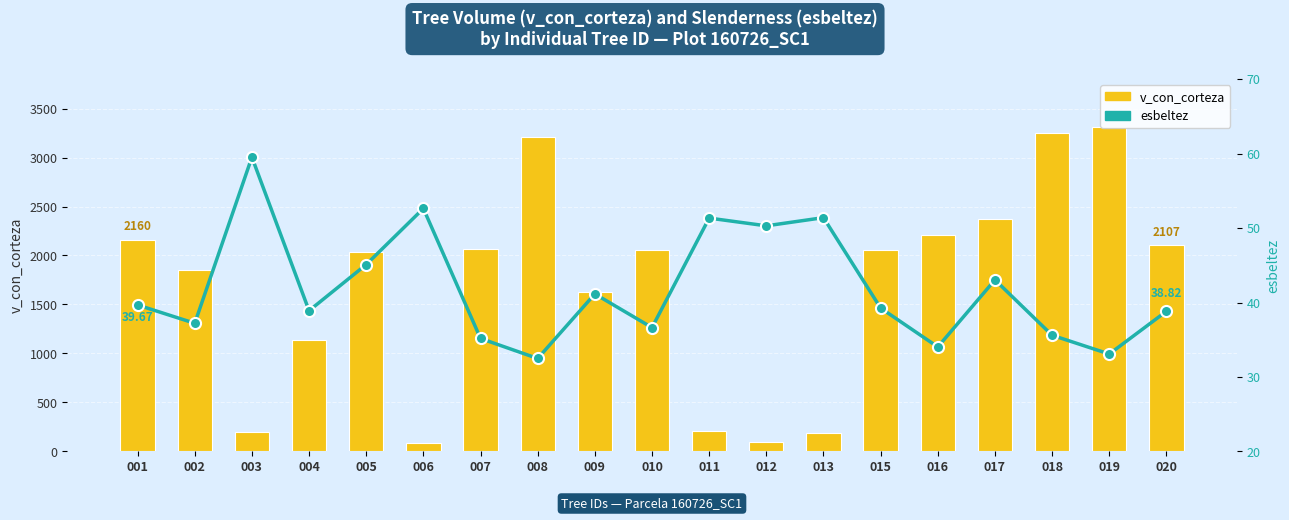

What are all the series names shown in the legend?

v_con_corteza, esbeltez